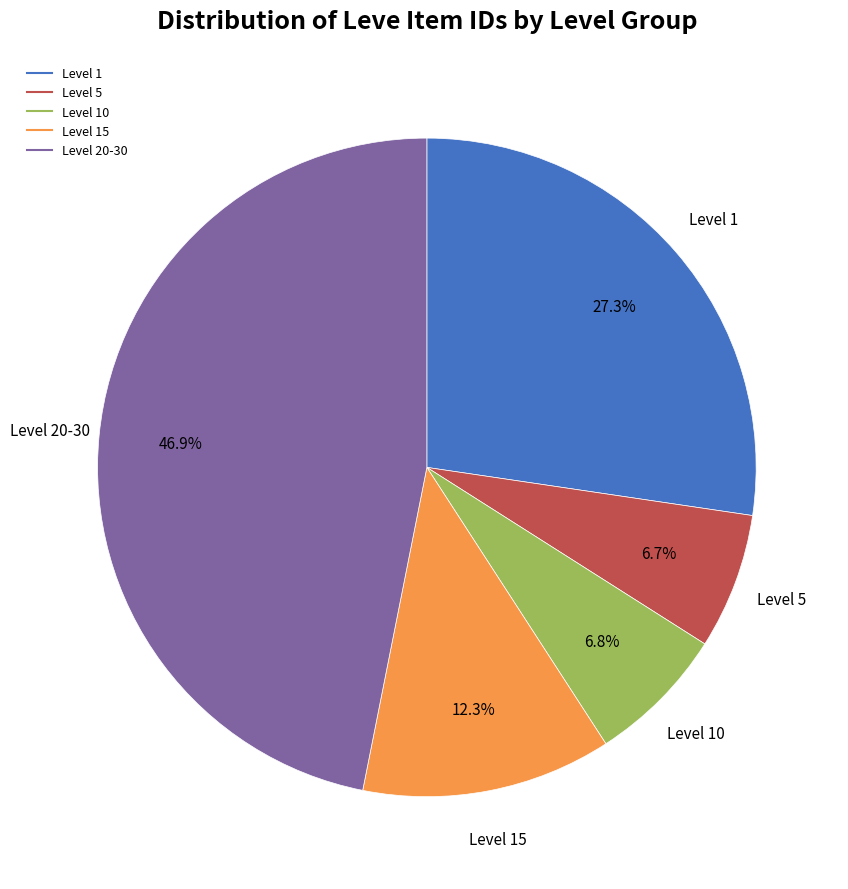

To the nearest percent, what is the difference between the largest and smallest slice percentages?

40%